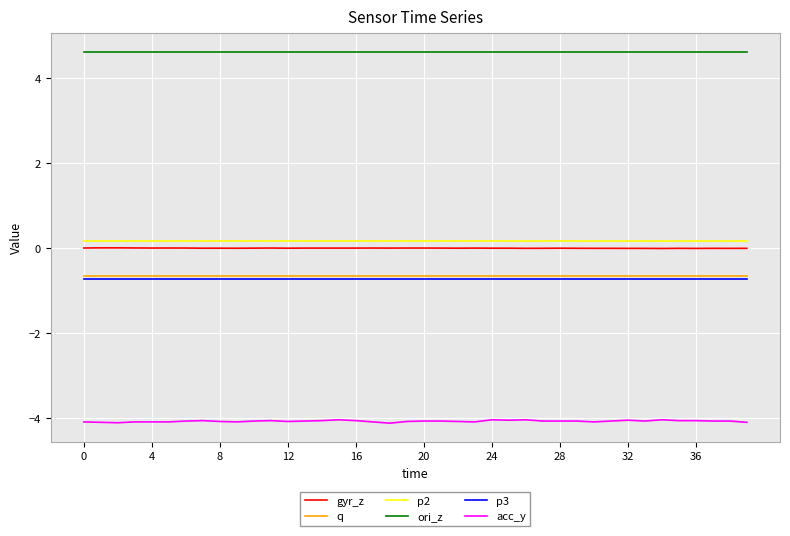

What is the maximum value for ori_z?

4.6